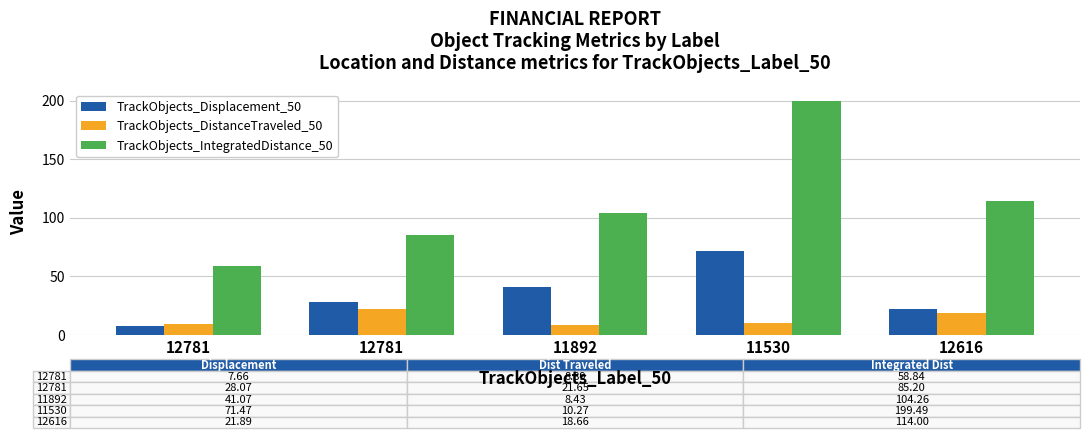

How many data points in TrackObjects_Displacement_50 are less than 28?

2